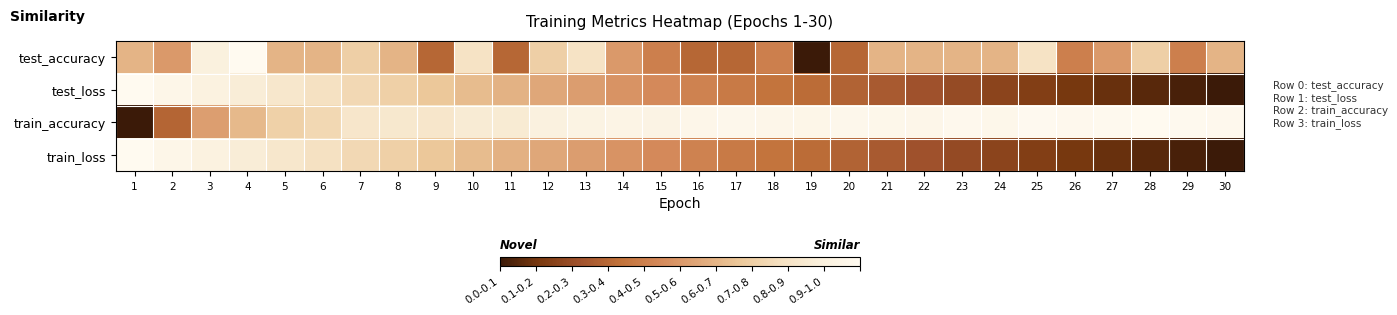

At how many categories does at least one series exceed 0?

30